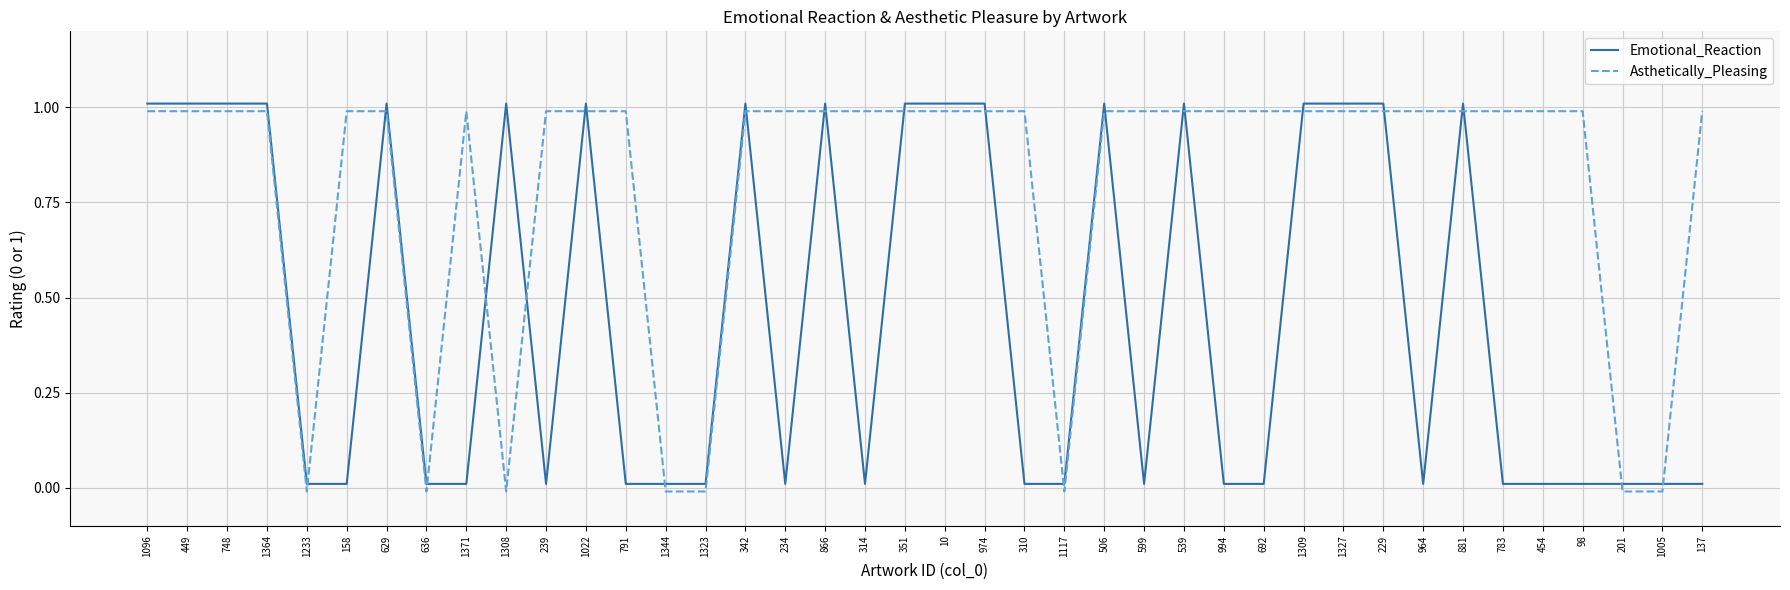

What position from the left is 974?

22